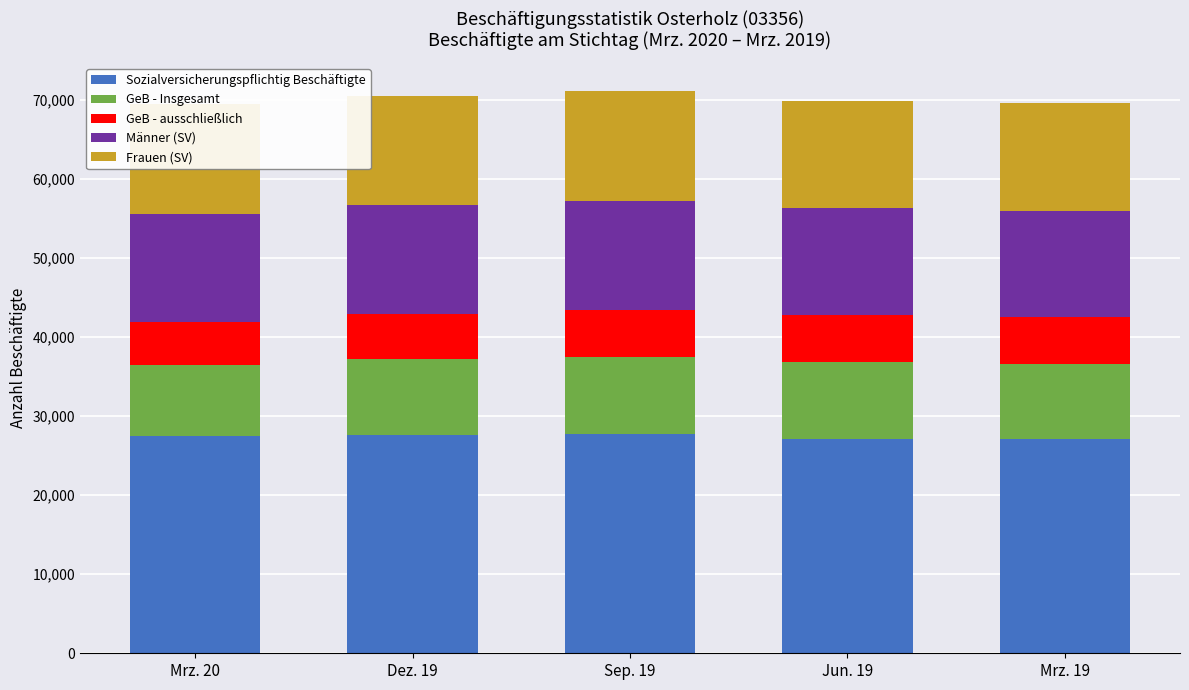

What is the minimum value for Sozialversicherungspflichtig Beschäftigte?

27056